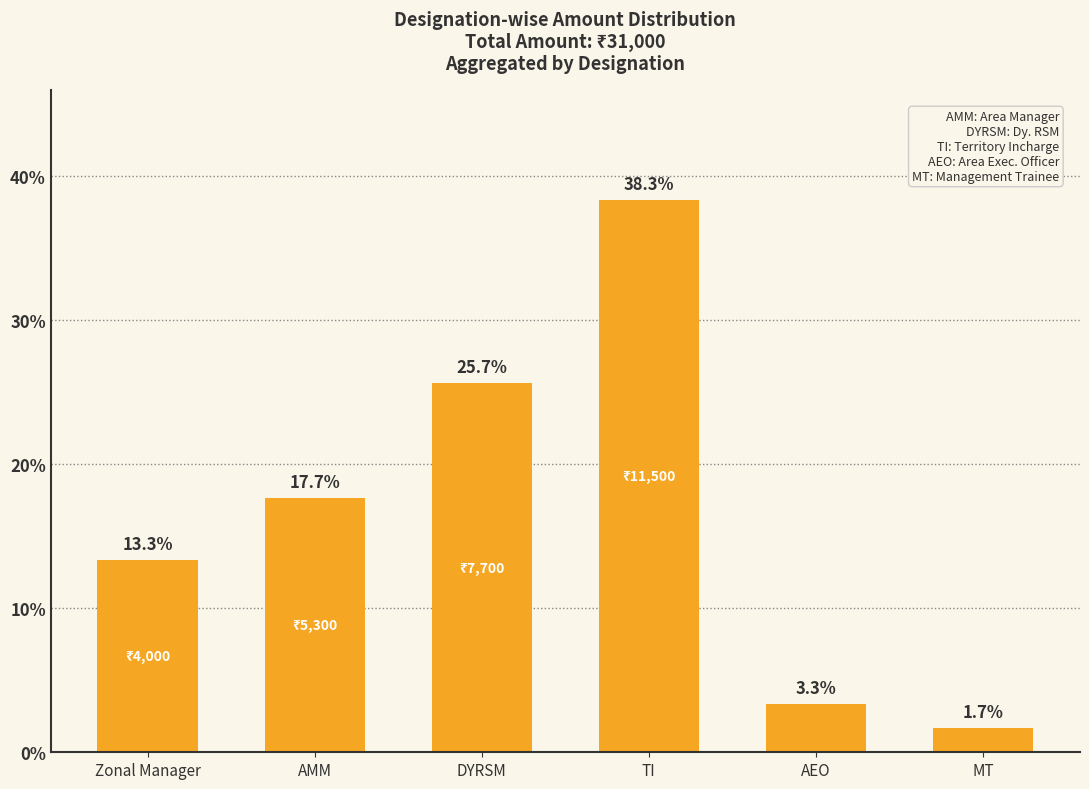

What is the average value?

16.7